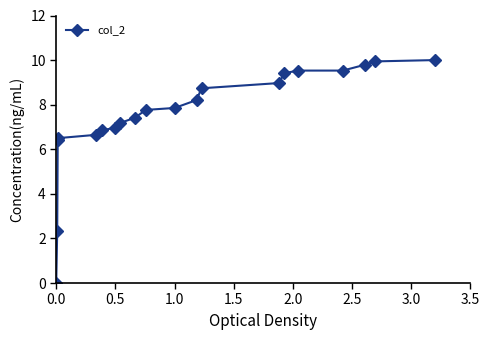

What is the maximum value shown in the chart?

10.0